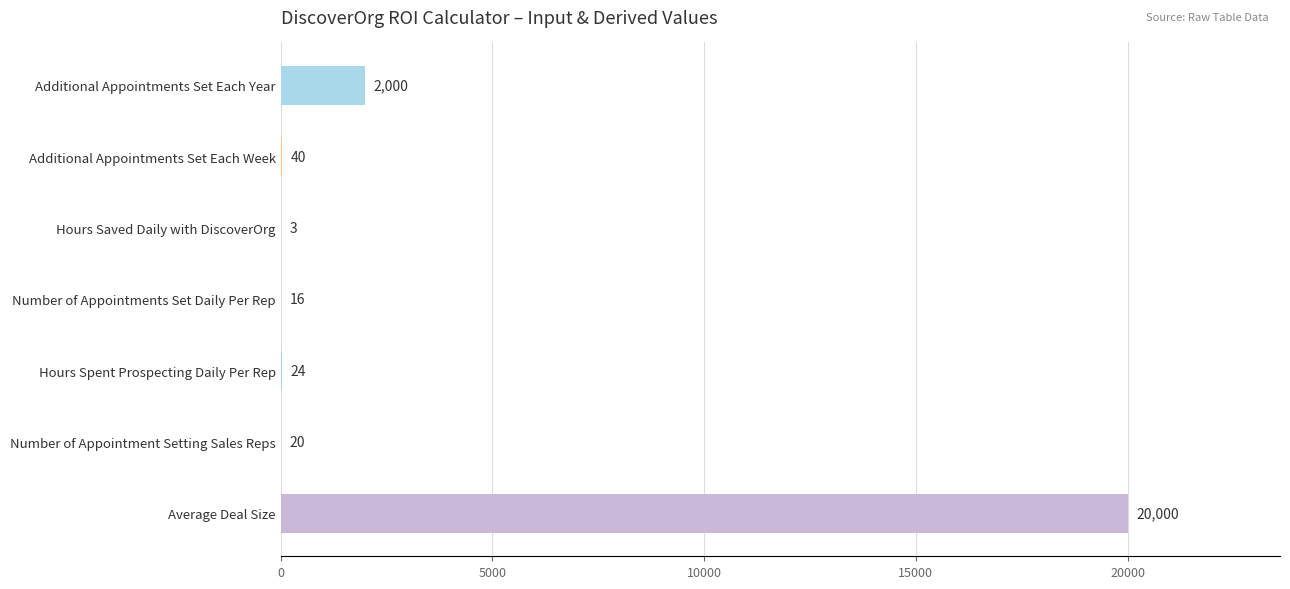

Reading bottom to top, list all the values displayed in this chart.

Average Deal Size=20000	Number of Appointment Setting Sales Reps=20	Hours Spent Prospecting Daily Per Rep=24	Number of Appointments Set Daily Per Rep=16	Hours Saved Daily with DiscoverOrg=3	Additional Appointments Set Each Week=40	Additional Appointments Set Each Year=2000